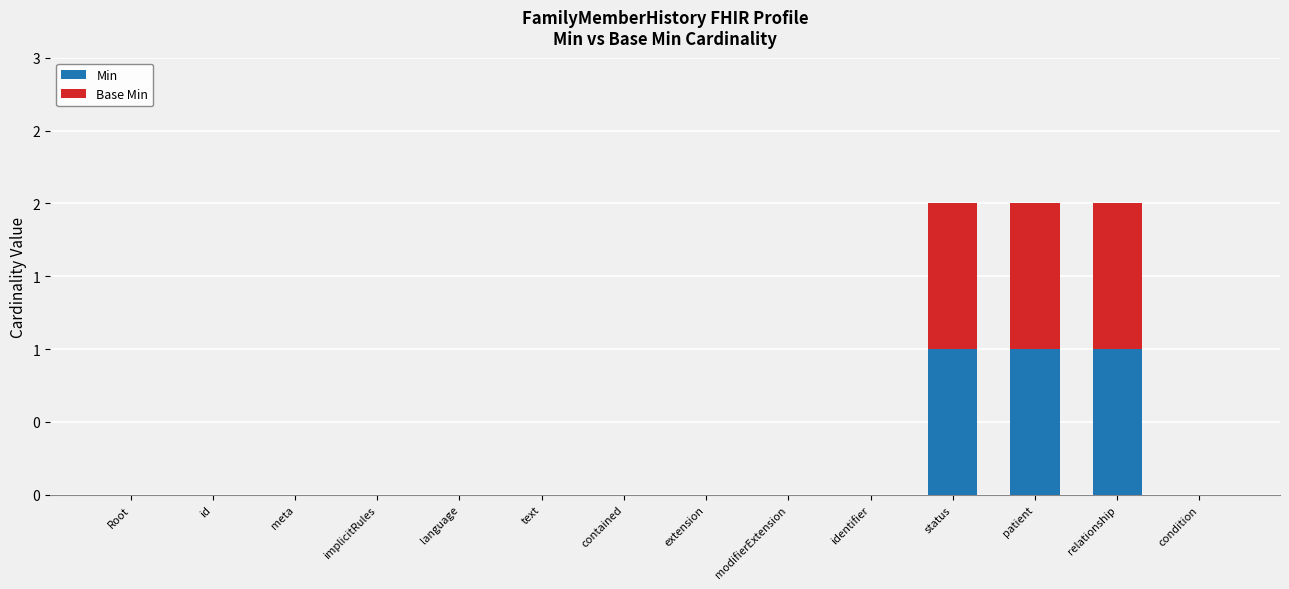

Rank the series at patient from highest to lowest value.

Min, Base Min